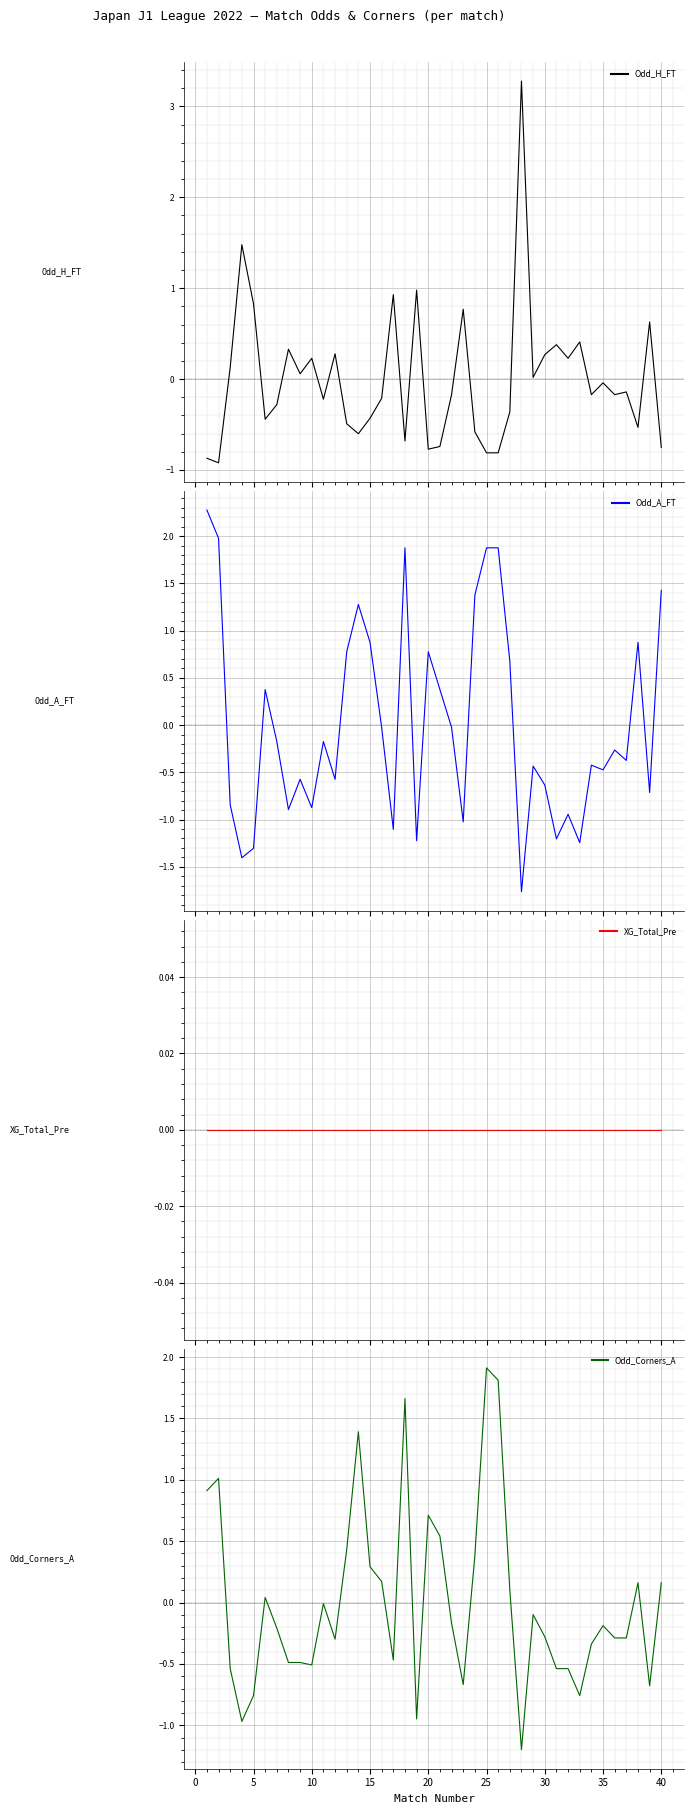

How many lines are shown in the chart?

4